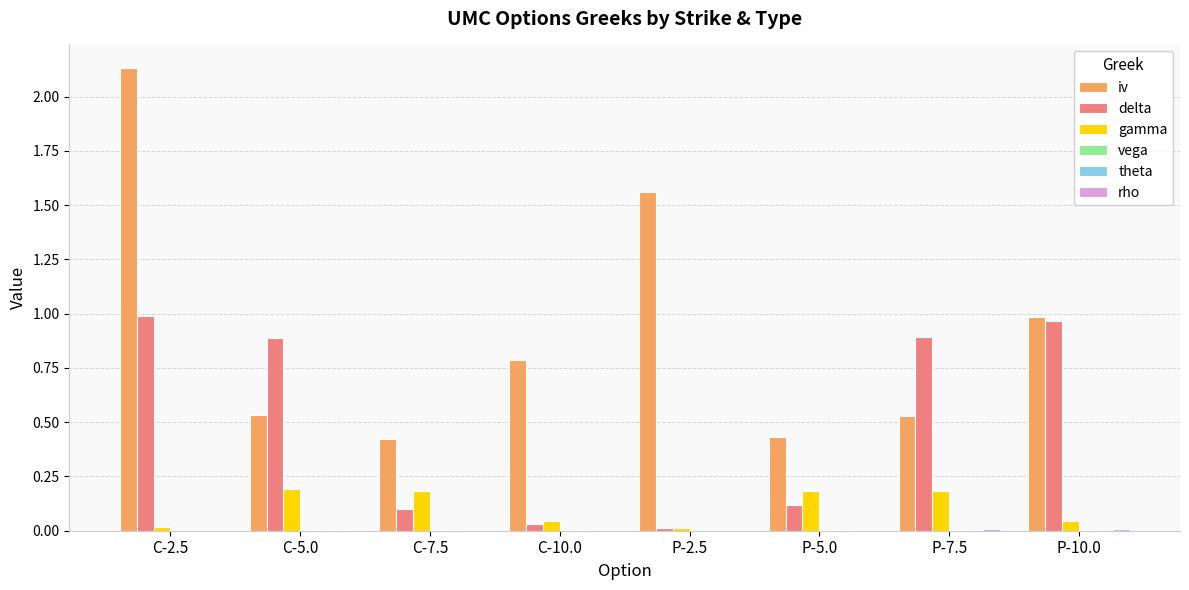

Which series has the largest total across all categories?

iv